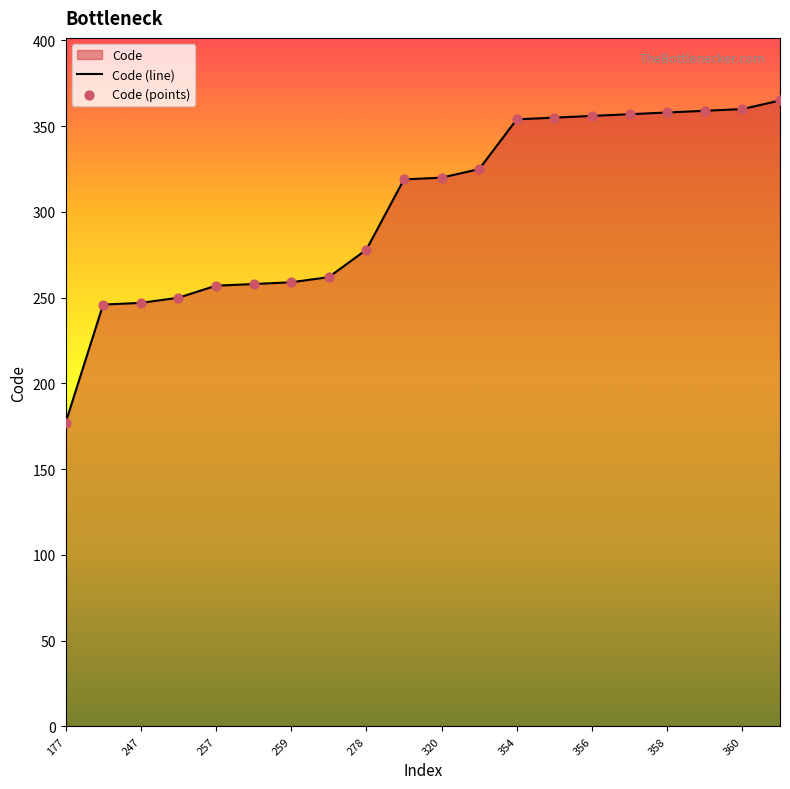

Which series has the largest Y range (max minus min)?

Code (line)